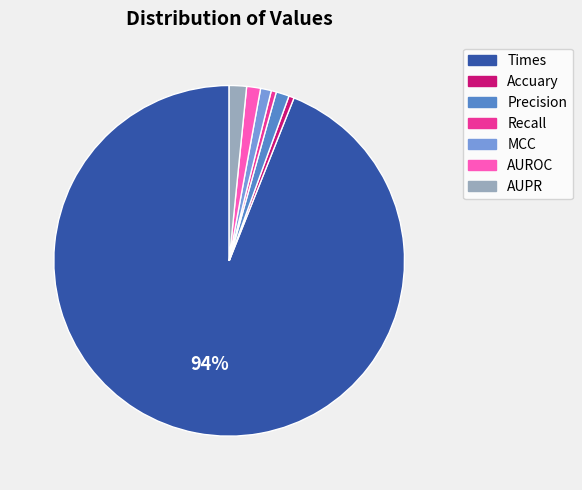

Between Precision and Times, which is larger?

Times